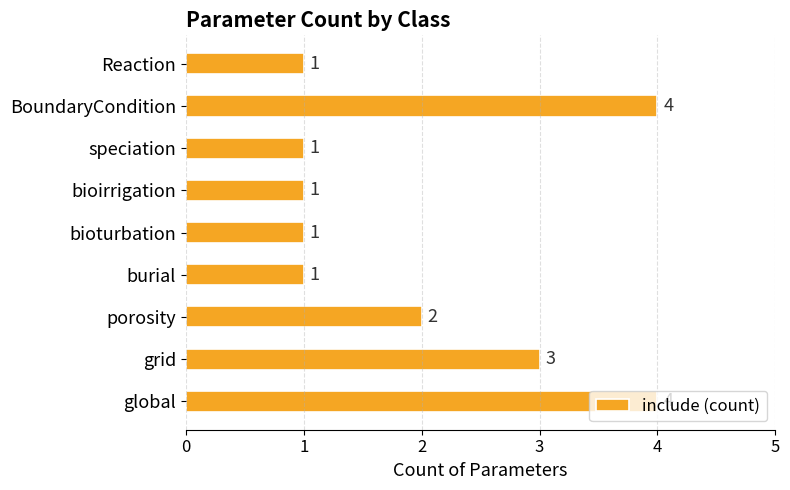

What is the ratio of the value at bioirrigation to the value at grid?

0.3